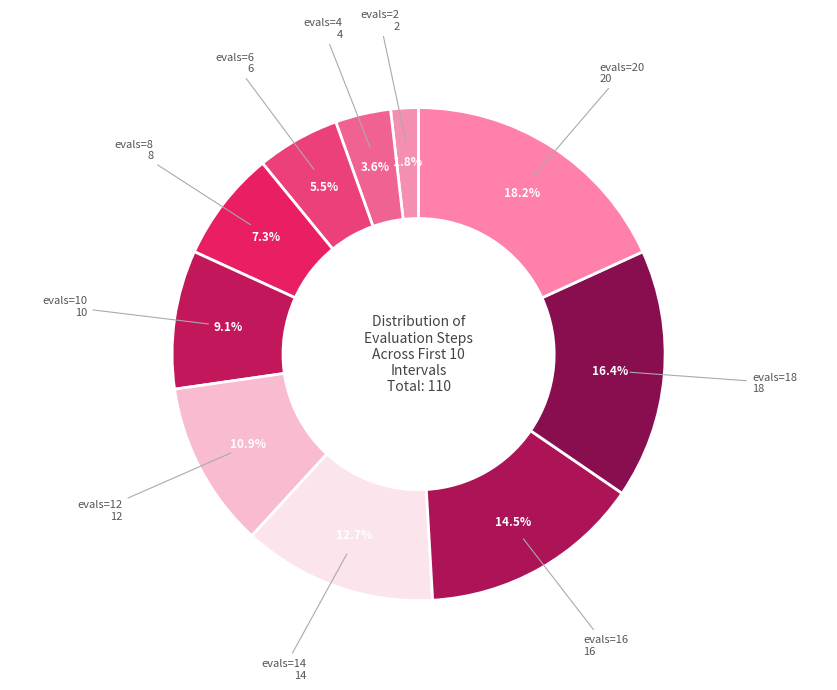

What percentage do evals=18 and evals=16 together represent?

30.9%